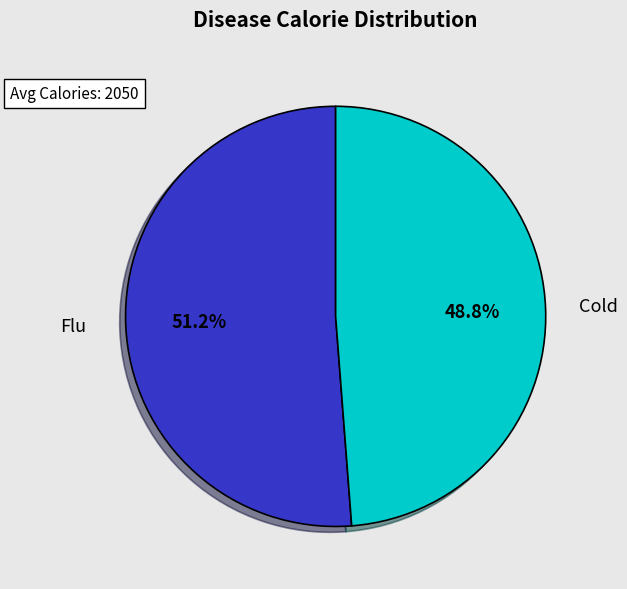

To the nearest percent, what is the difference between the Flu and Cold slice percentages?

2%